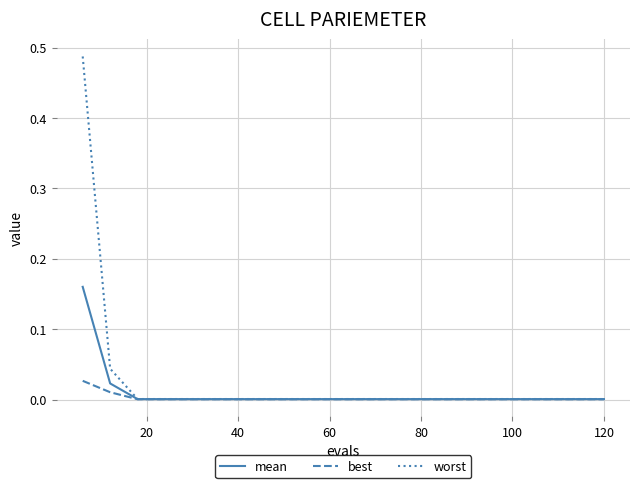

Which series has the largest range (max minus min)?

worst